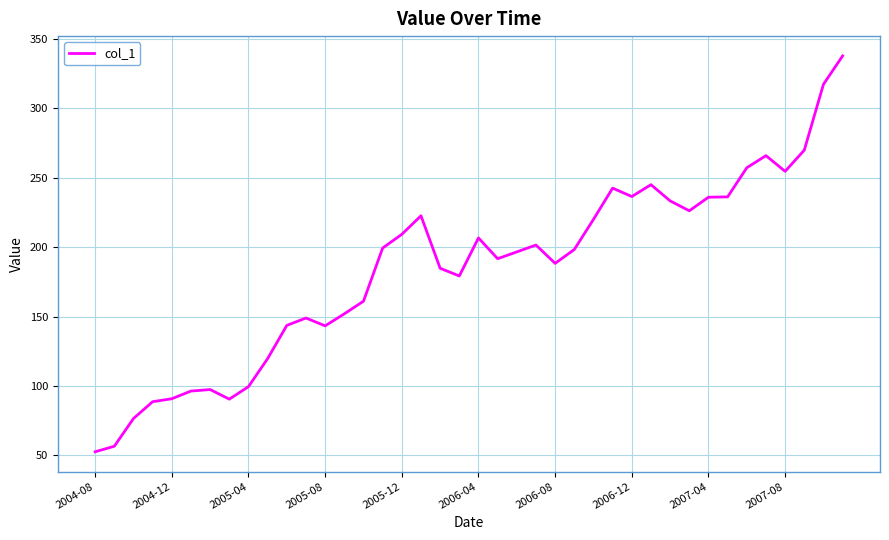

Does the chart have visible grid lines?

Yes